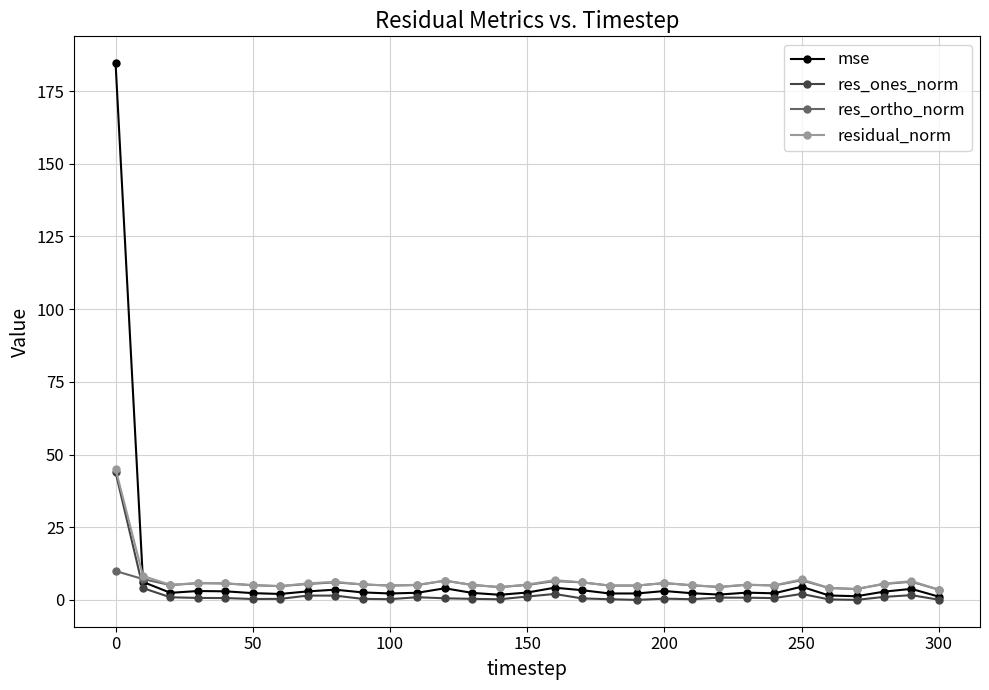

What is the value of the mse point at the 1st from the left?

184.6